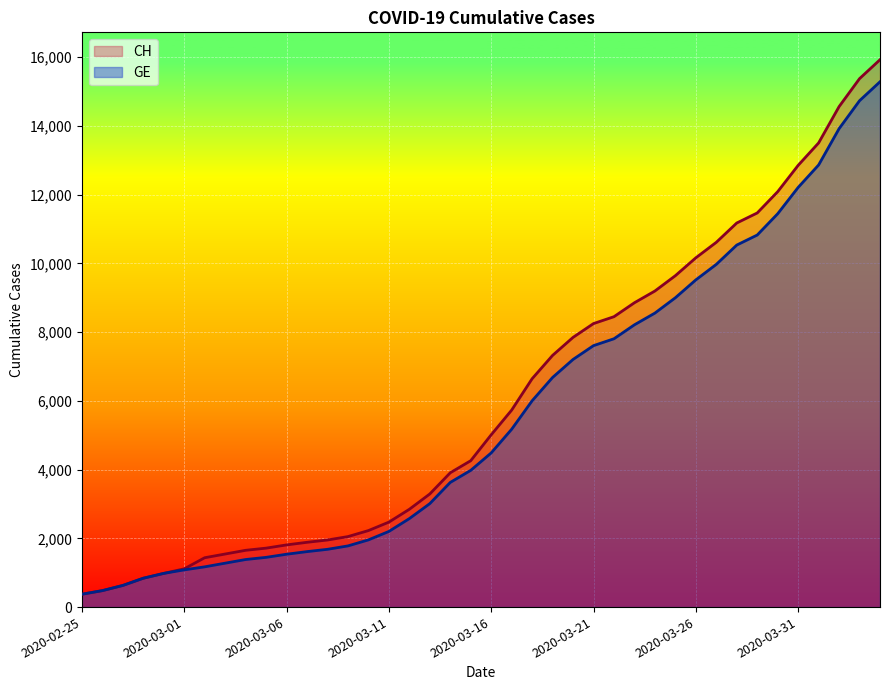

Which label corresponds to the smallest value in the chart?

2020-02-25